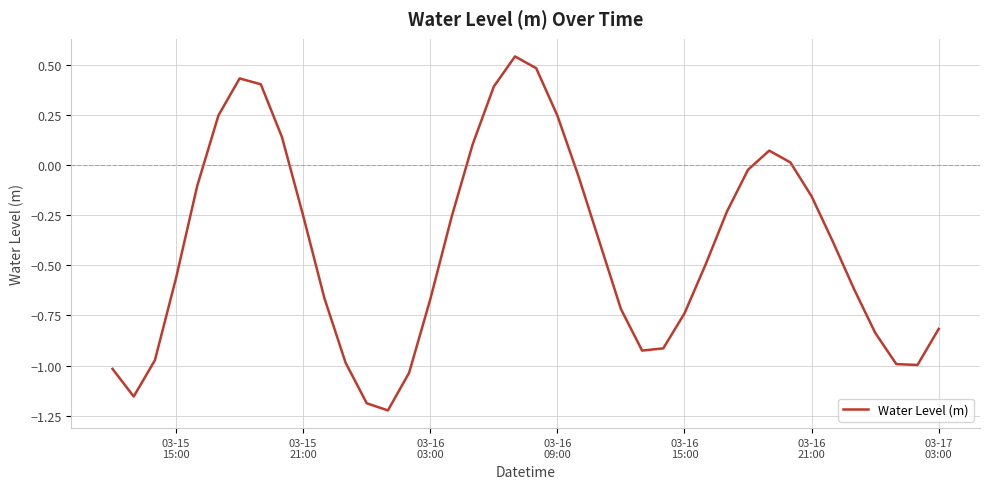

What is the difference between the maximum and minimum values?

1.8